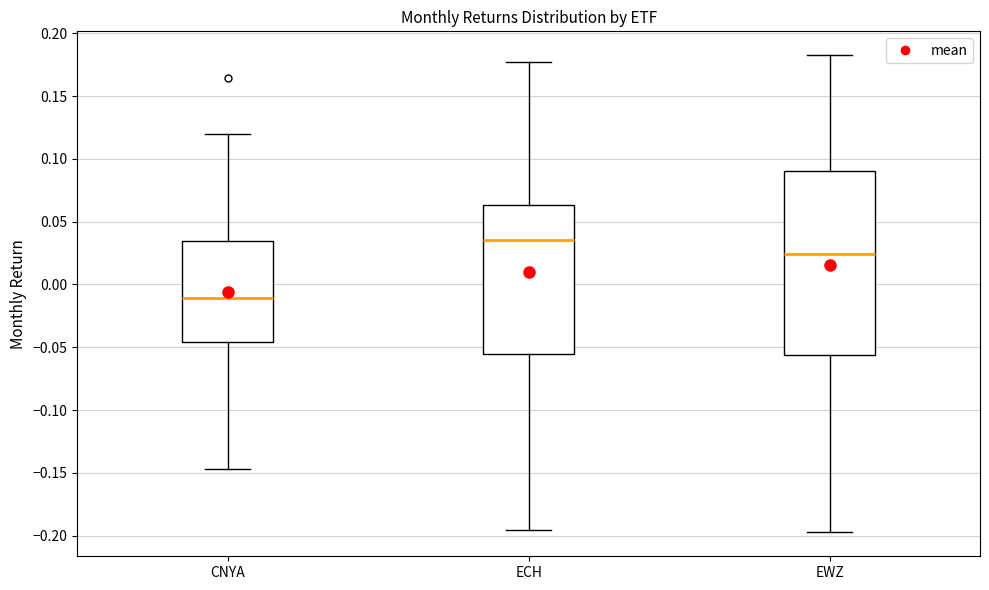

Comparing the boxes themselves (not the whiskers), which one is the tallest?

EWZ